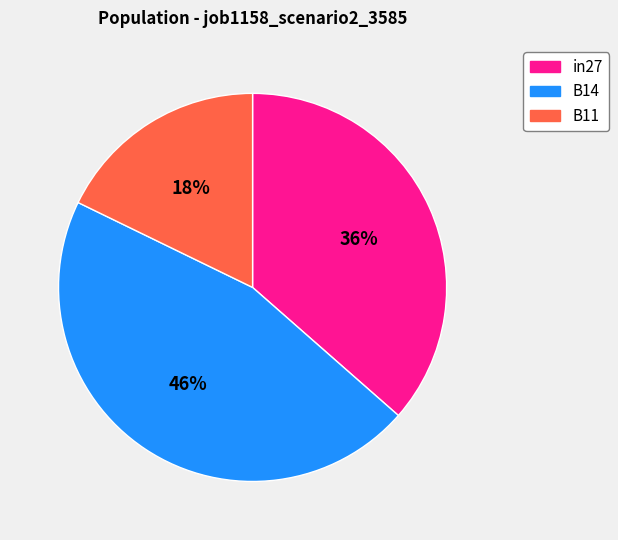

Which category has the biggest portion of the pie?

B14